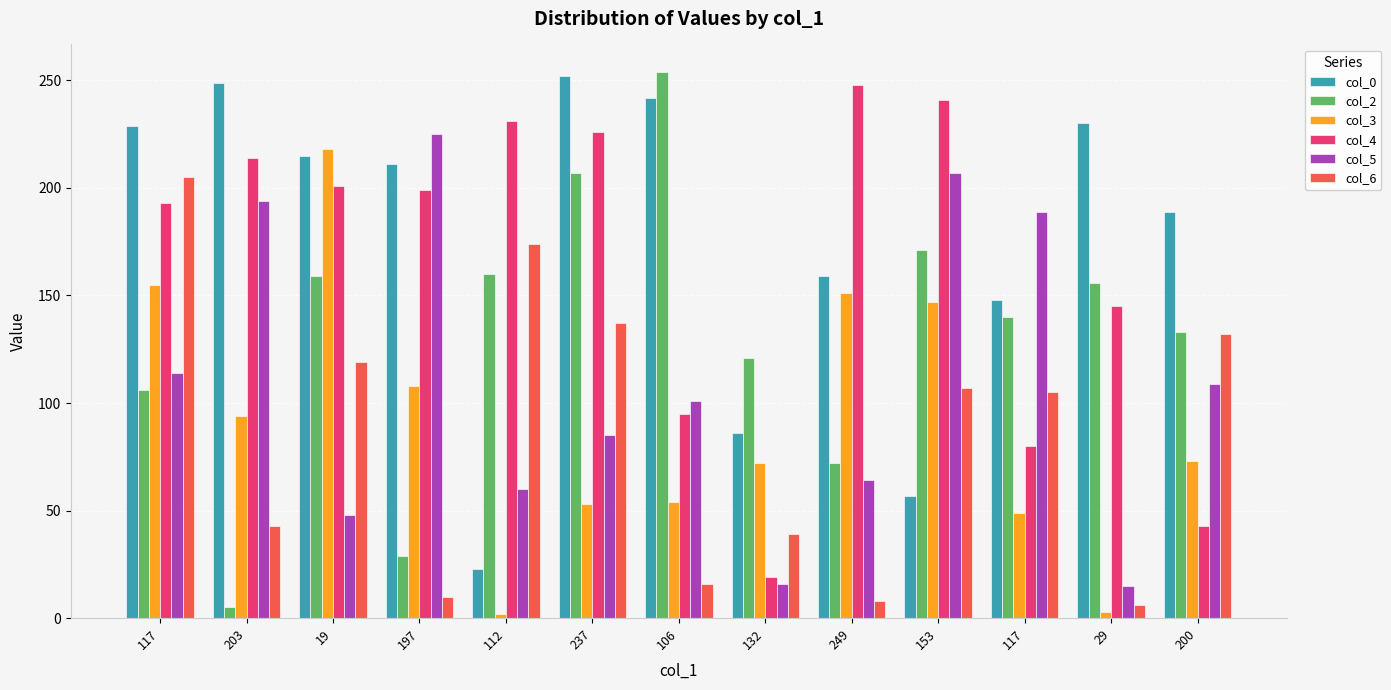

What is the approximate value of col_6 at 117, to the nearest 50?

100